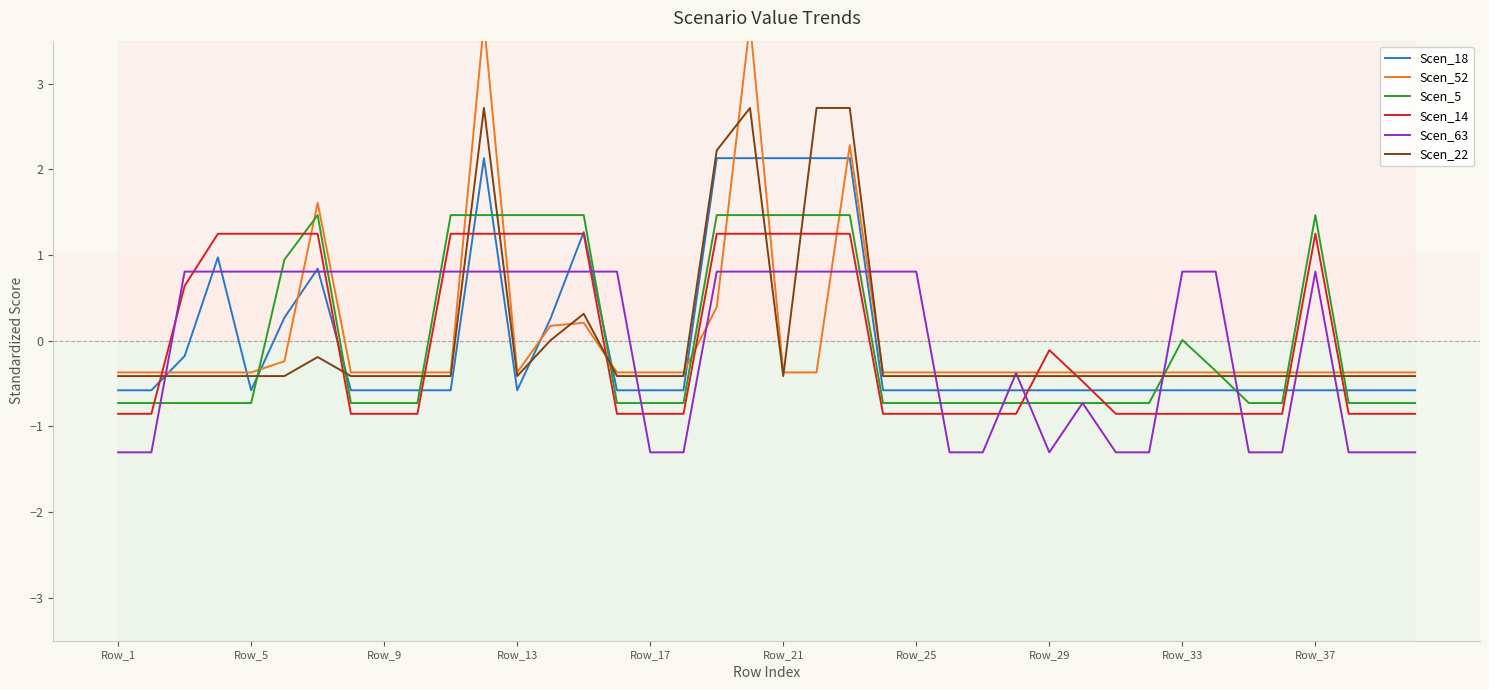

What is the highest value of the Scen_22 series?

2.7